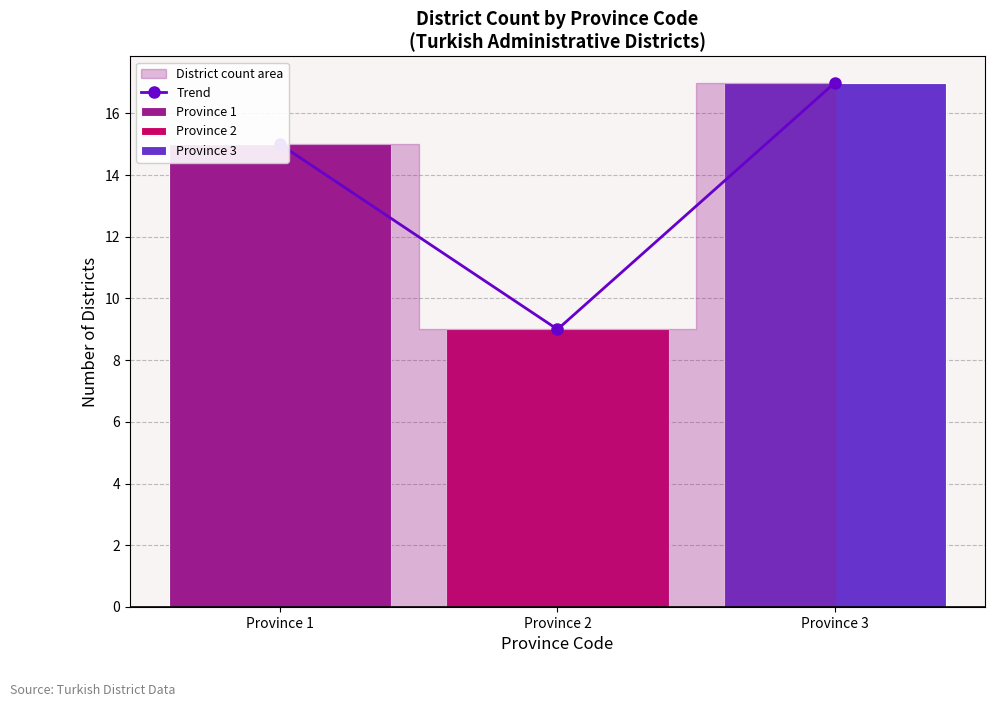

Rank the categories by value from highest to lowest.

Province 3, Province 1, Province 2